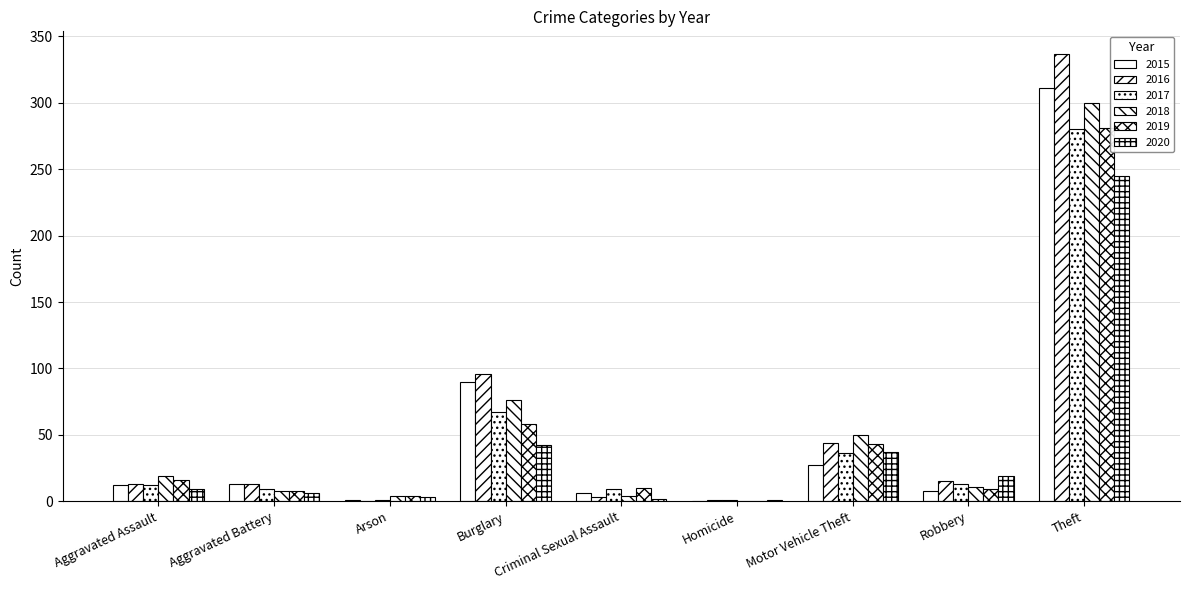

How many categories are shown in the chart?

9